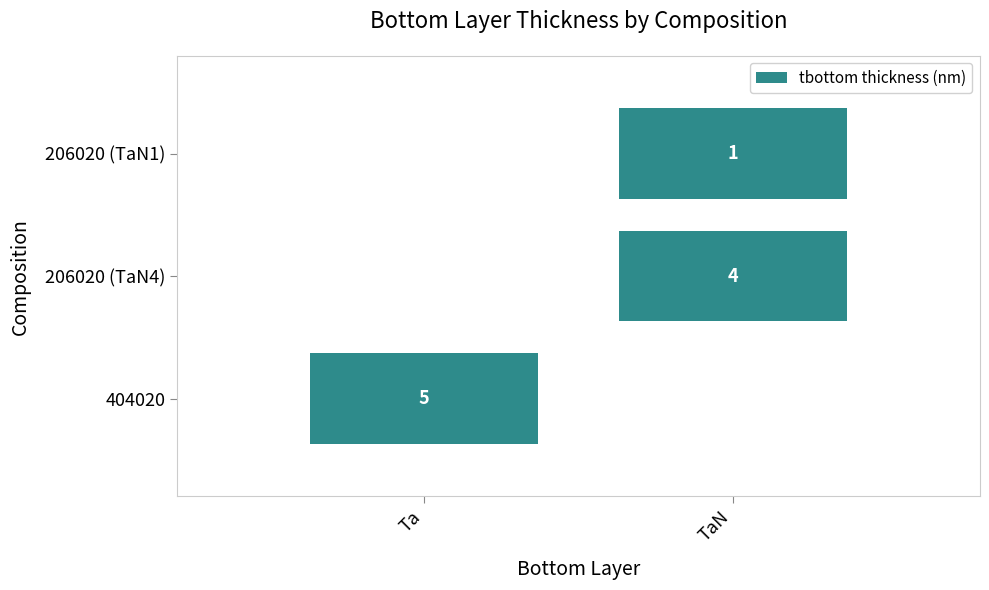

What is the difference between the maximum and second lowest values in the 404020 series?

5